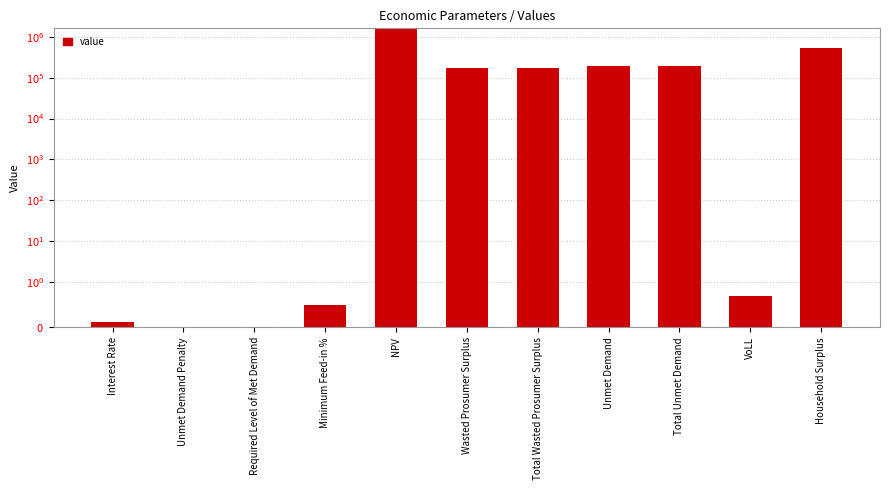

What is the difference between the maximum and minimum values?

1538554.1